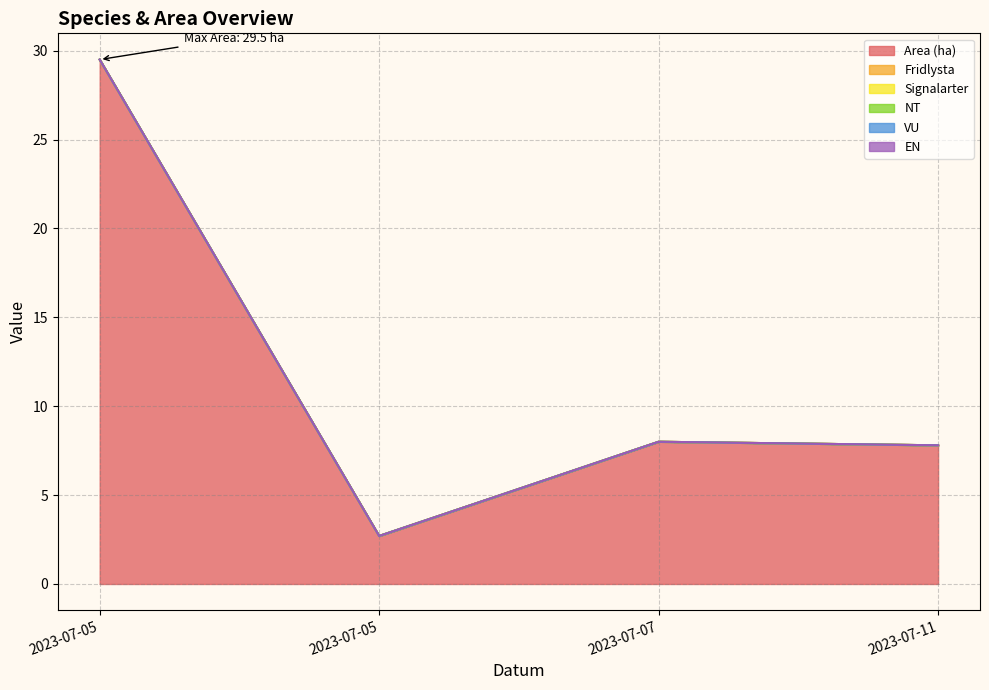

Does the chart display data point markers on the line(s)?

No